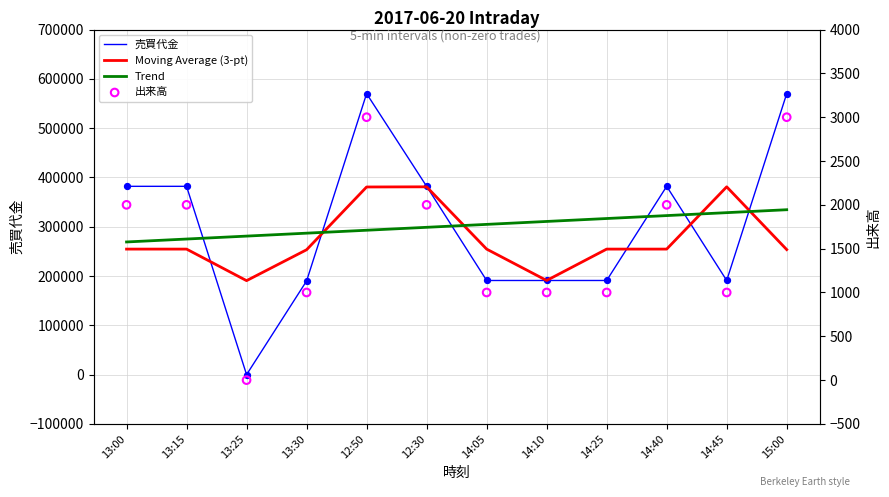

Which series has the largest Y range (max minus min)?

売買代金